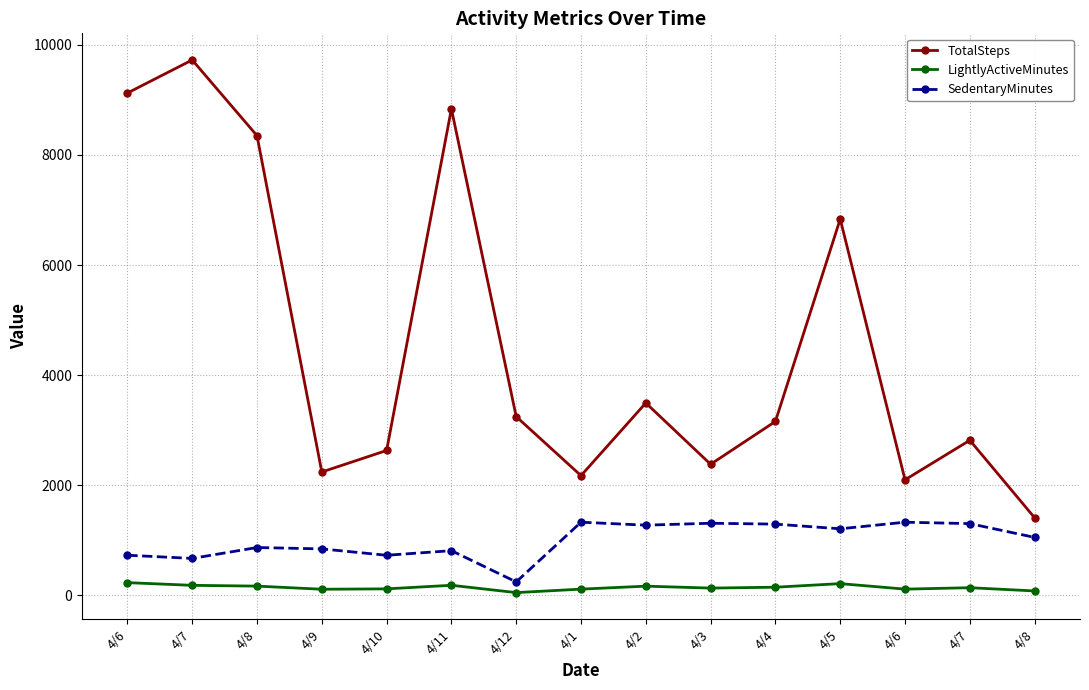

What is the difference between the LightlyActiveMinutes values at 4/6 and 4/8?

33